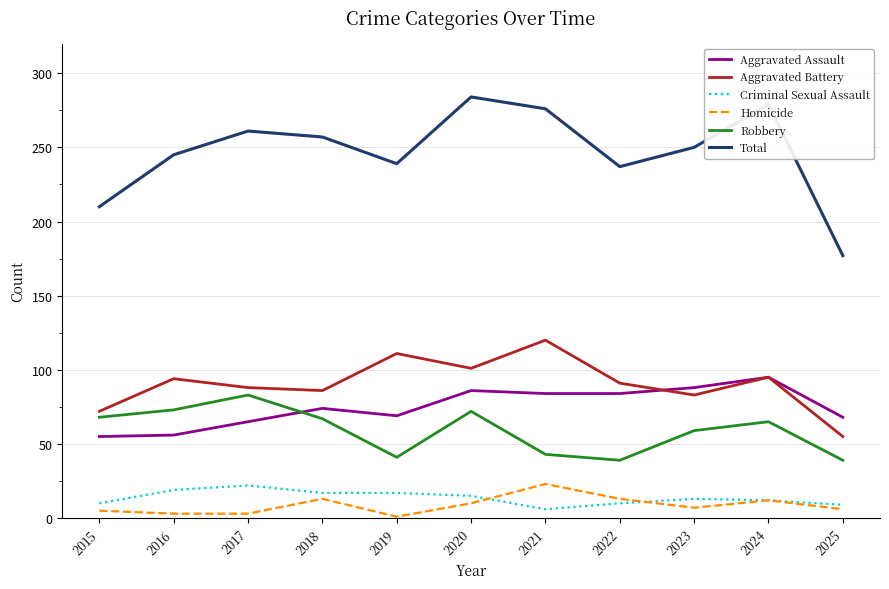

Which series has the widest spread of values?

Total